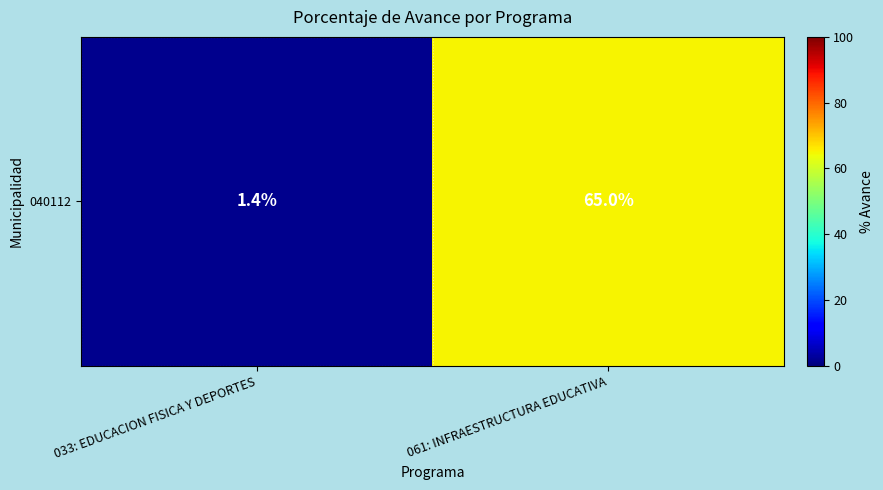

Which has a higher value, 033: EDUCACION FISICA Y DEPORTES or 061: INFRAESTRUCTURA EDUCATIVA?

061: INFRAESTRUCTURA EDUCATIVA